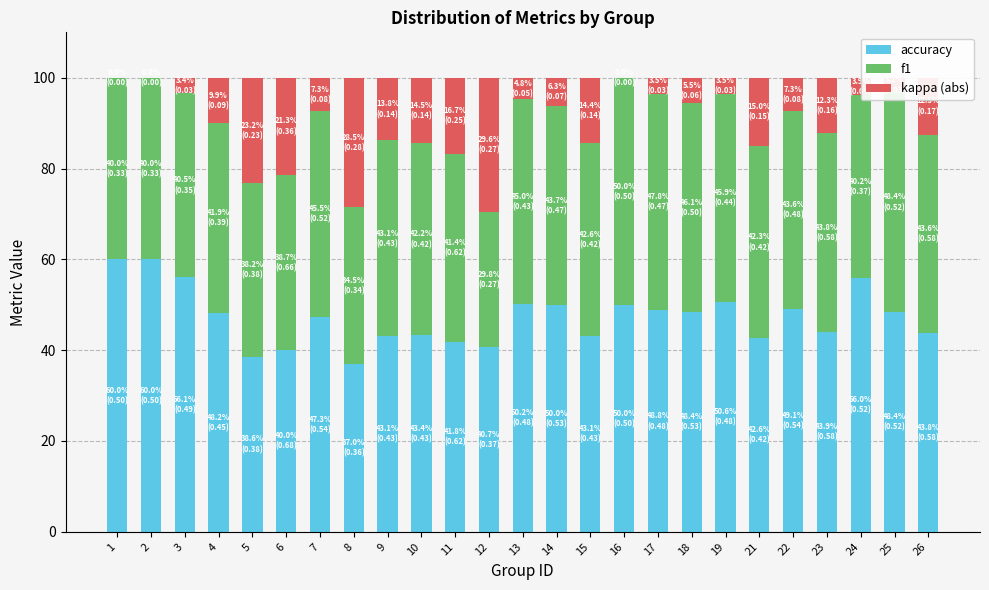

How many distinct data groups are displayed?

3